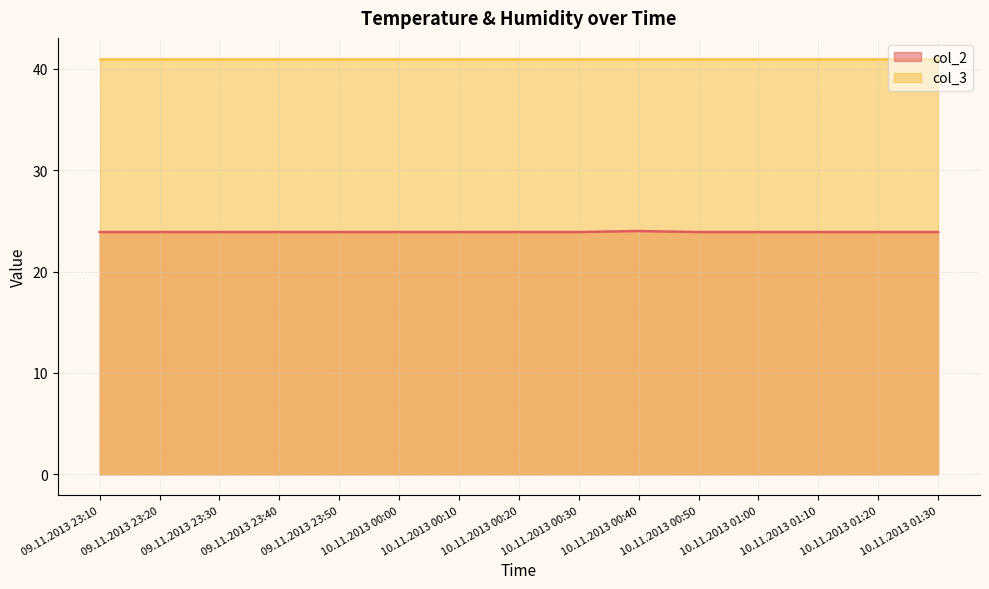

List the labels in order of value, largest first.

10.11.2013 00:40, 09.11.2013 23:10, 09.11.2013 23:20, 09.11.2013 23:30, 09.11.2013 23:40, 09.11.2013 23:50, 10.11.2013 00:00, 10.11.2013 00:10, 10.11.2013 00:20, 10.11.2013 00:30, 10.11.2013 00:50, 10.11.2013 01:00, 10.11.2013 01:10, 10.11.2013 01:20, 10.11.2013 01:30